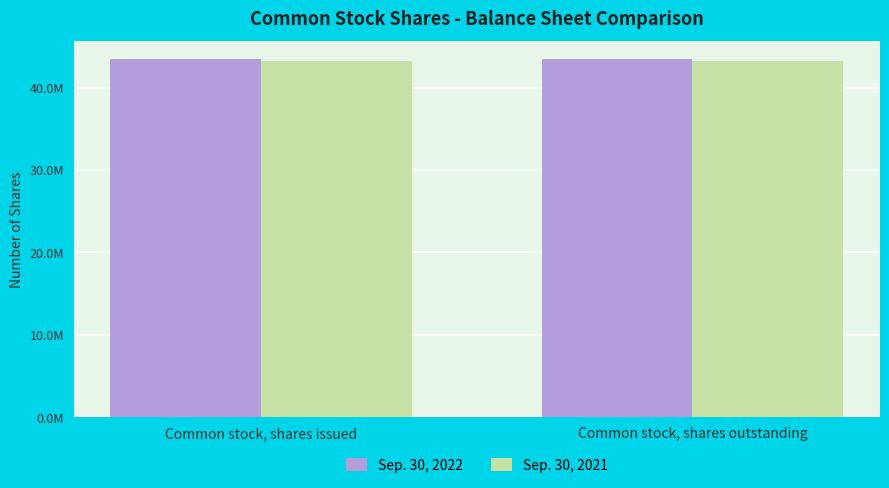

Are the bars grouped side by side (vs. stacked)?

Yes